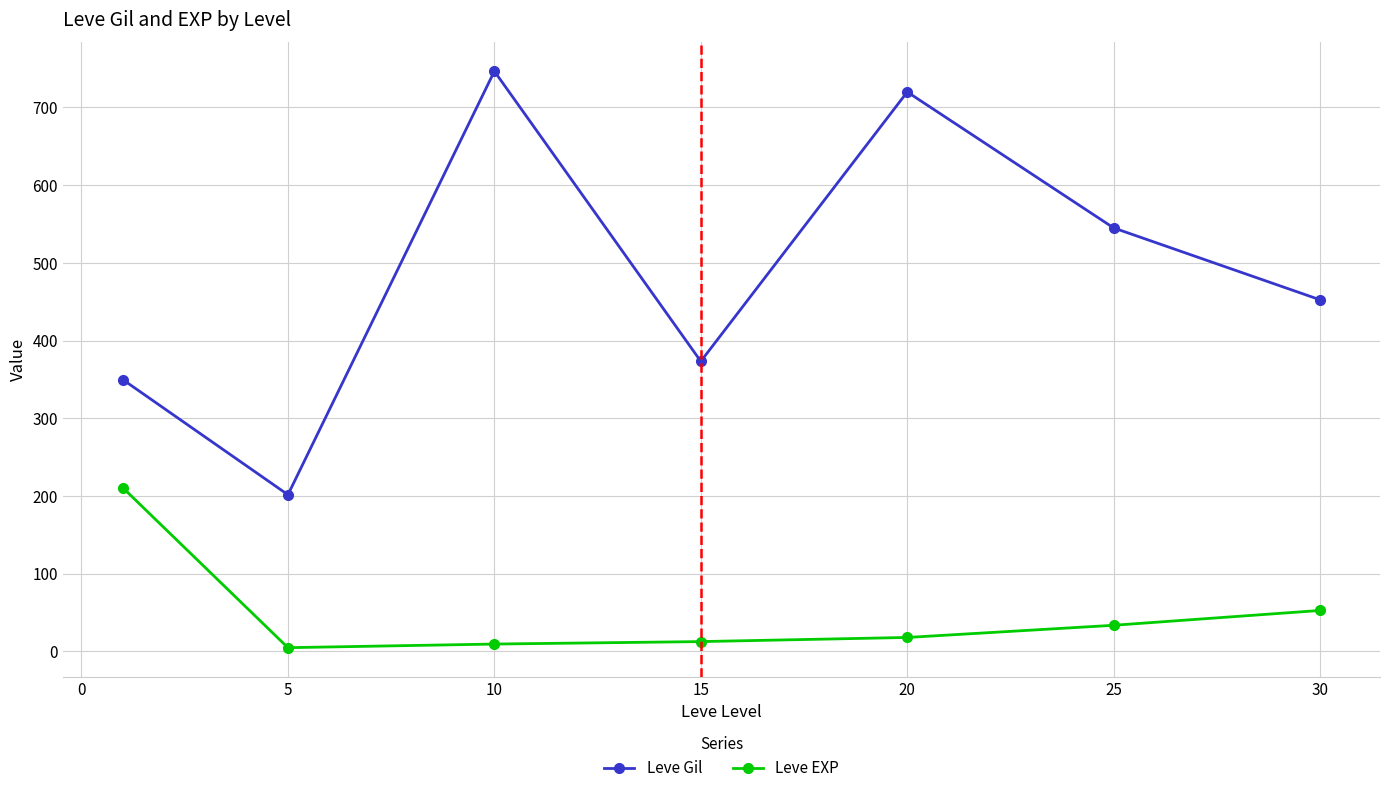

What is the value of the Leve Gil point at the 7th from the left?

452.5